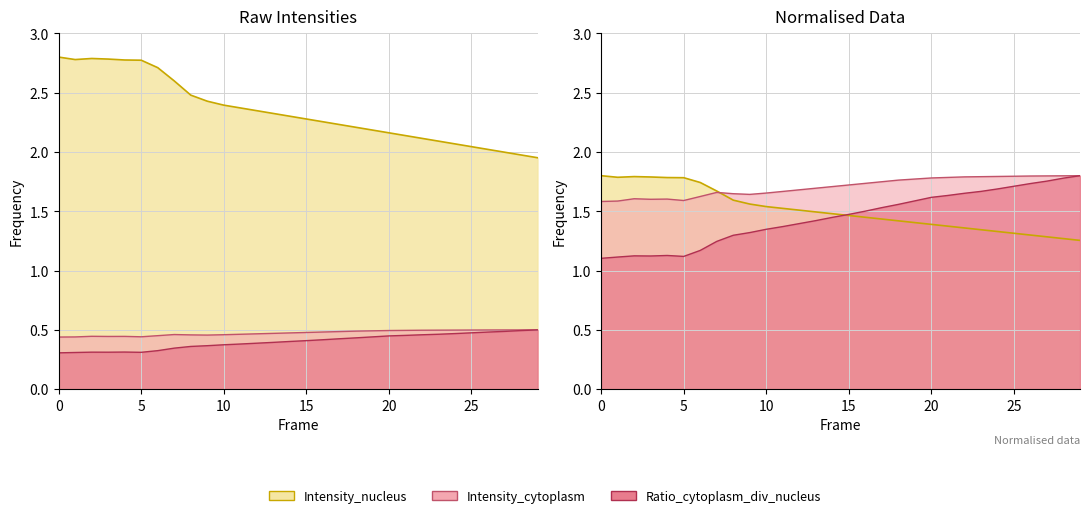

Which series has the largest total across all categories?

Intensity_nucleus